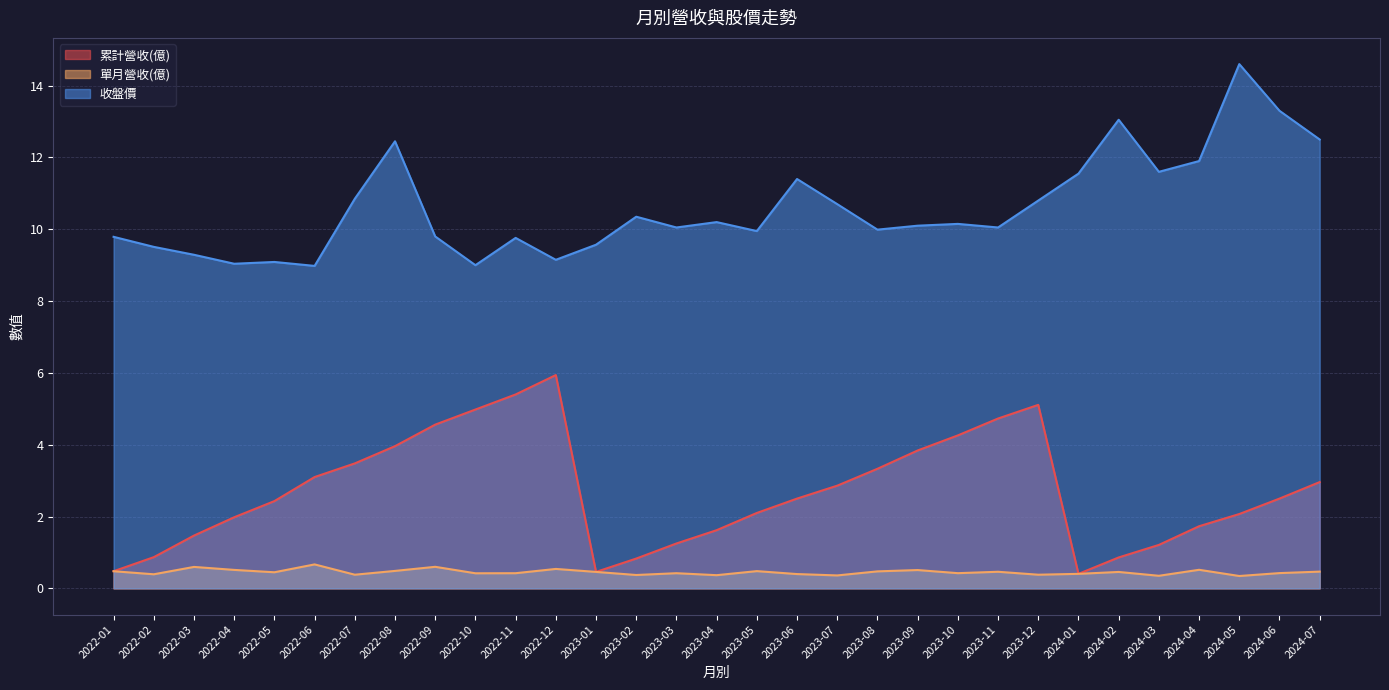

Which category has the highest value across all series?

2024-05